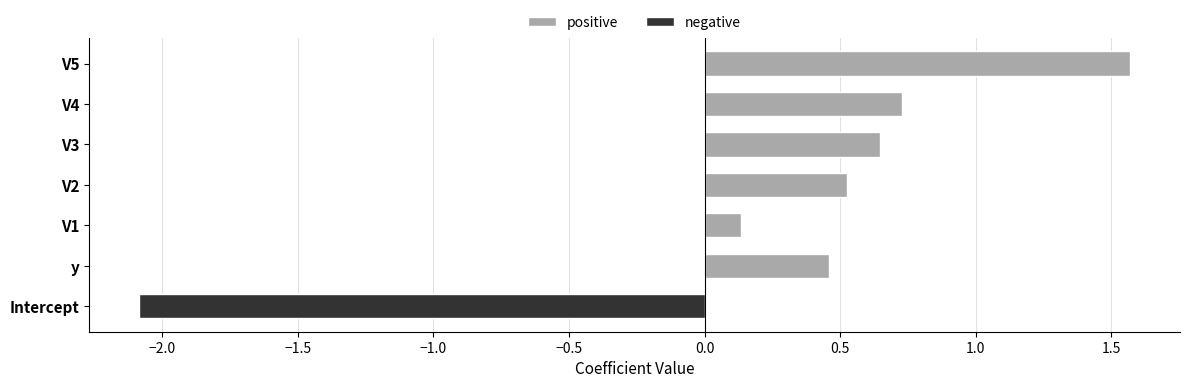

What is the maximum value shown in the chart?

1.6